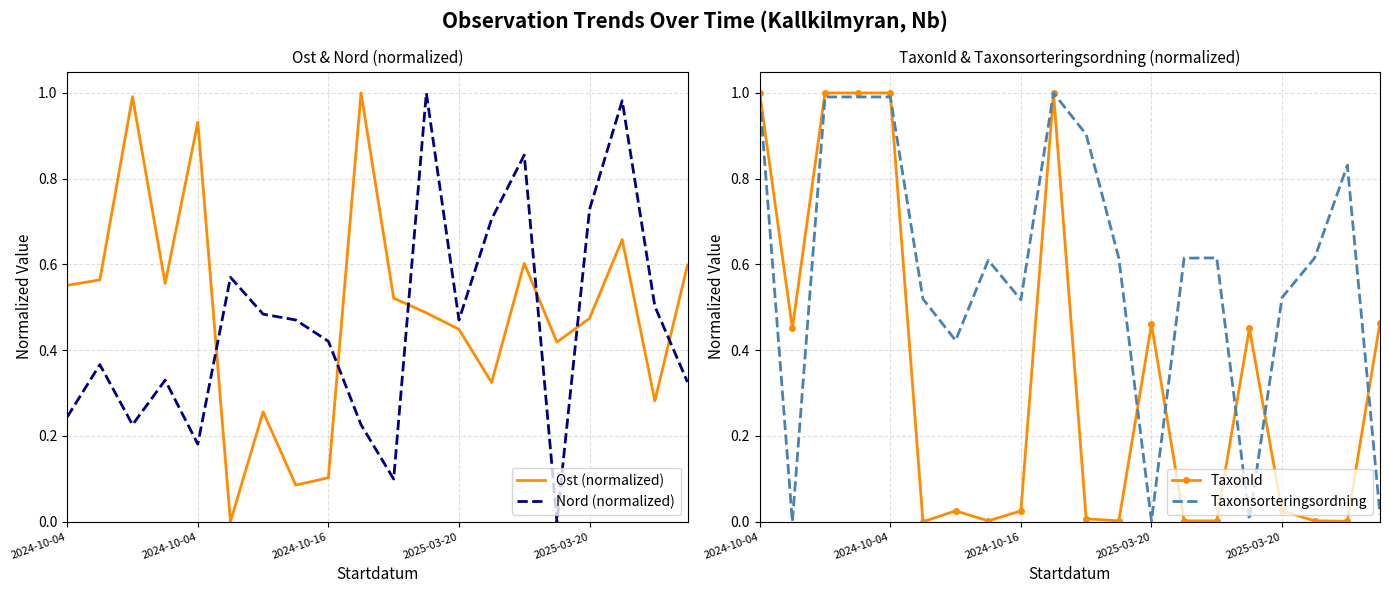

What is the label of the 13th point from the right?

7